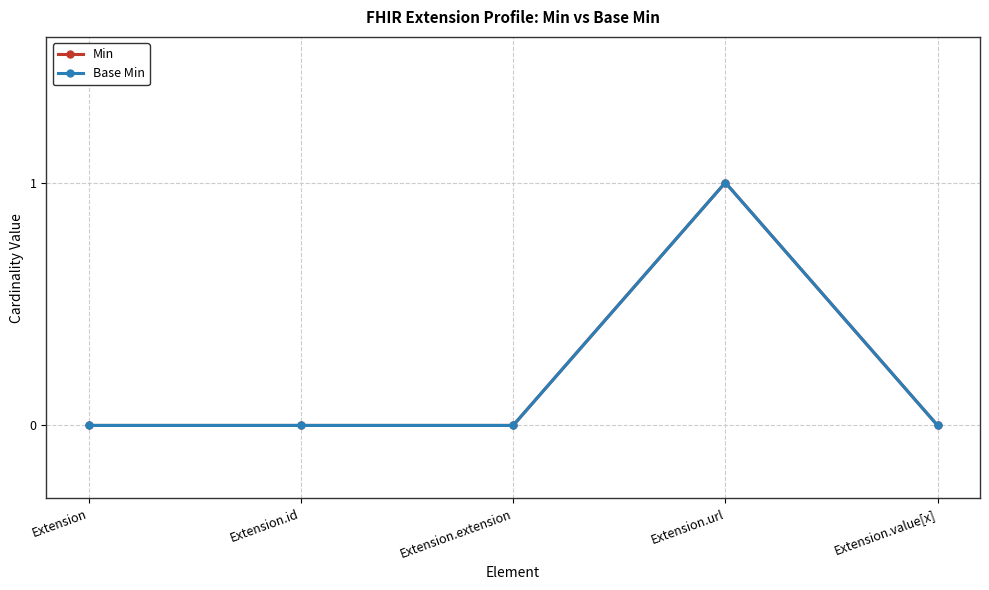

What is the label of the 3rd point from the left?

Extension.extension